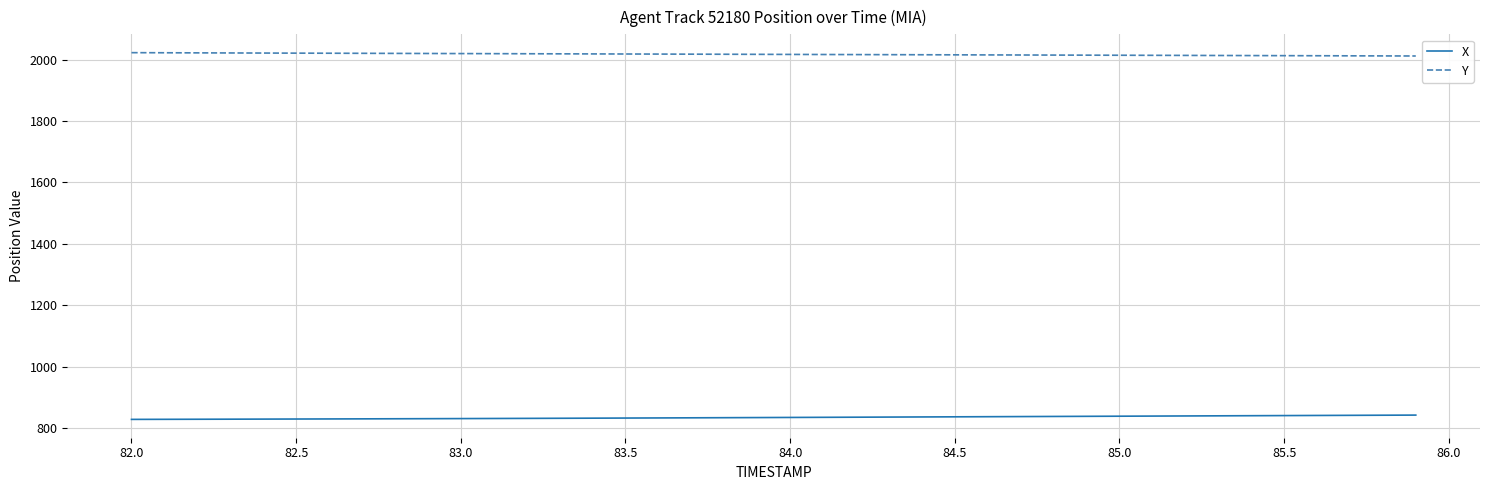

How many lines are shown in the chart?

2